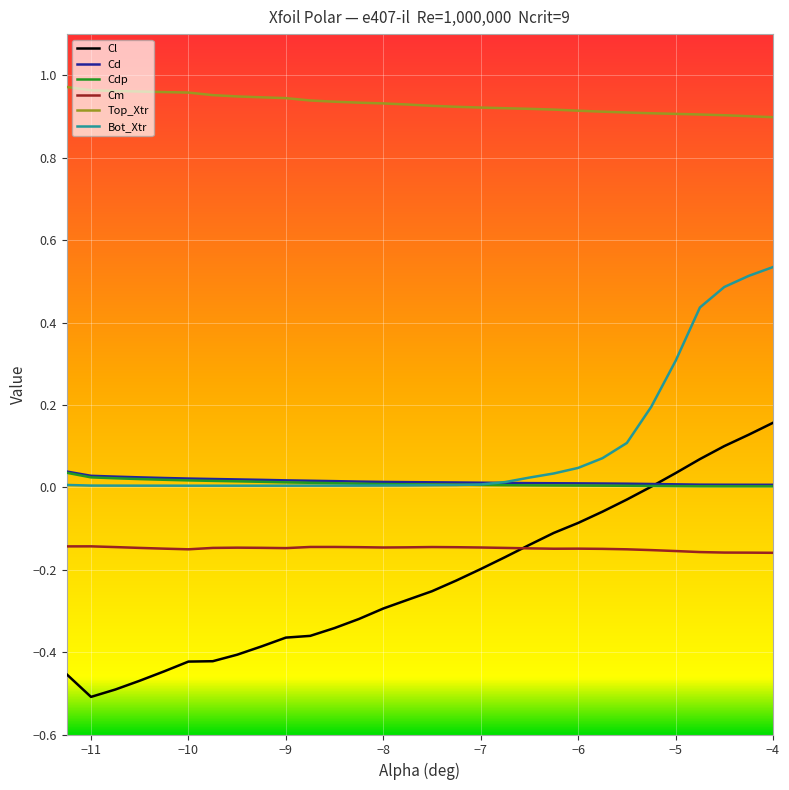

True or false: Cl and Top_Xtr intersect in this chart.

False